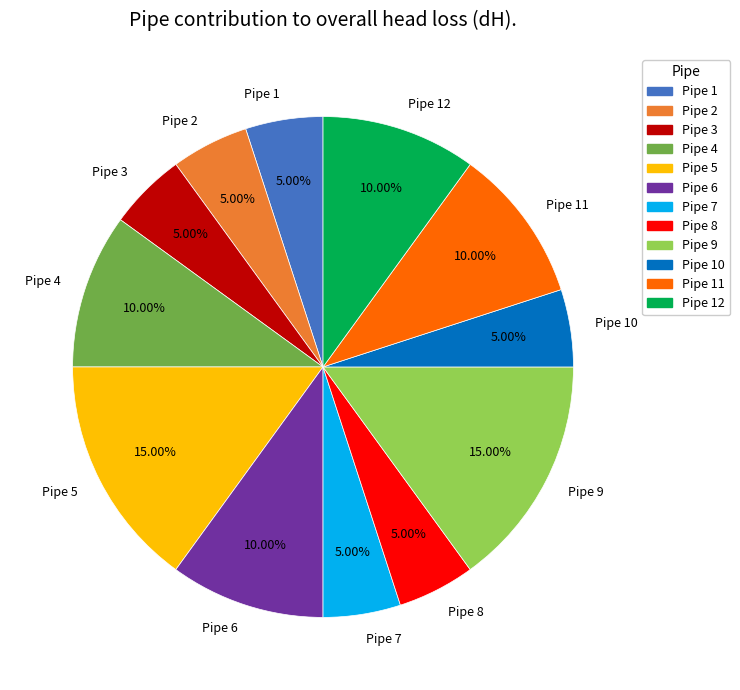

How many slices are in this pie chart?

12